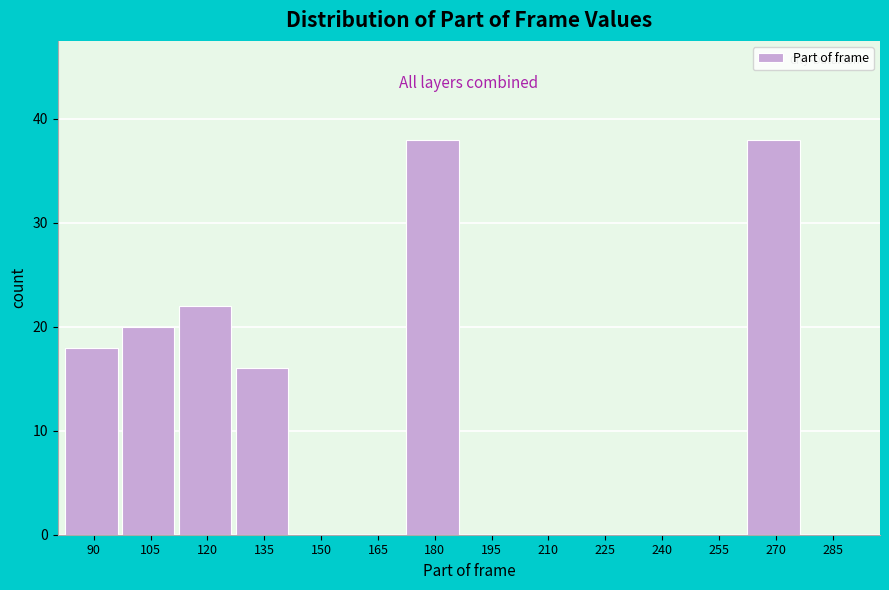

Reading right to left, what are all the values shown in this chart?

285=0	270=38	255=0	240=0	225=0	210=0	195=0	180=38	165=0	150=0	135=16	120=22	105=20	90=18